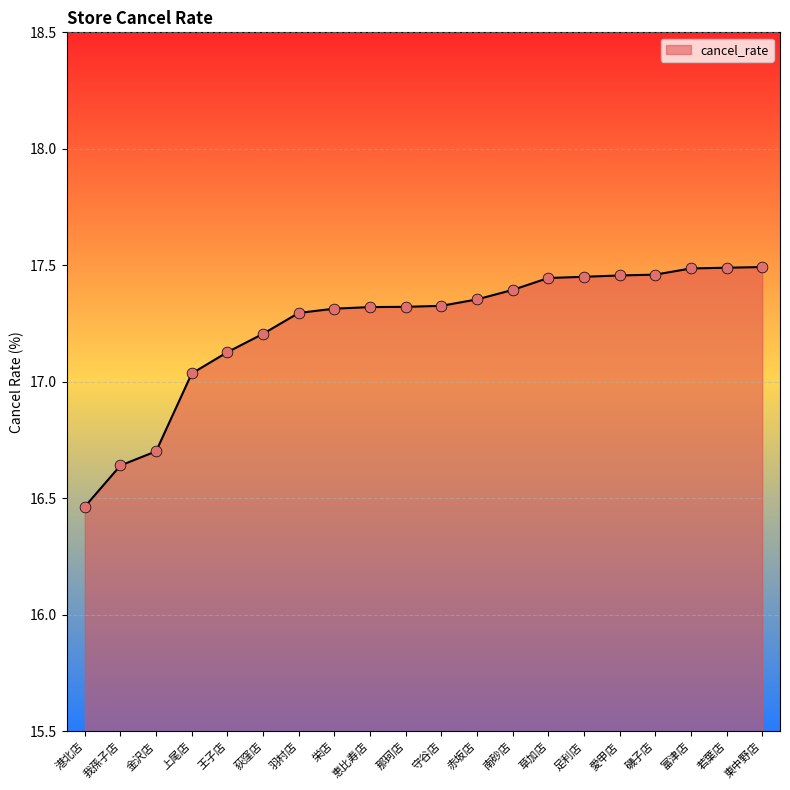

What is the ratio of the value at 守谷店 to the value at 草加店?

1.0